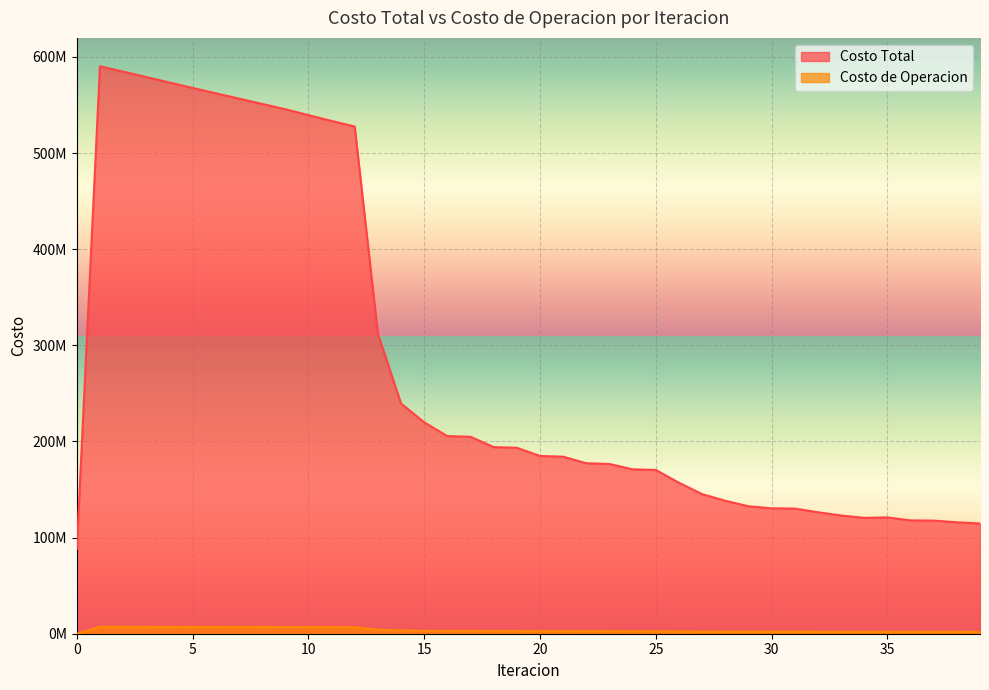

Does the chart display data point markers on the line(s)?

No